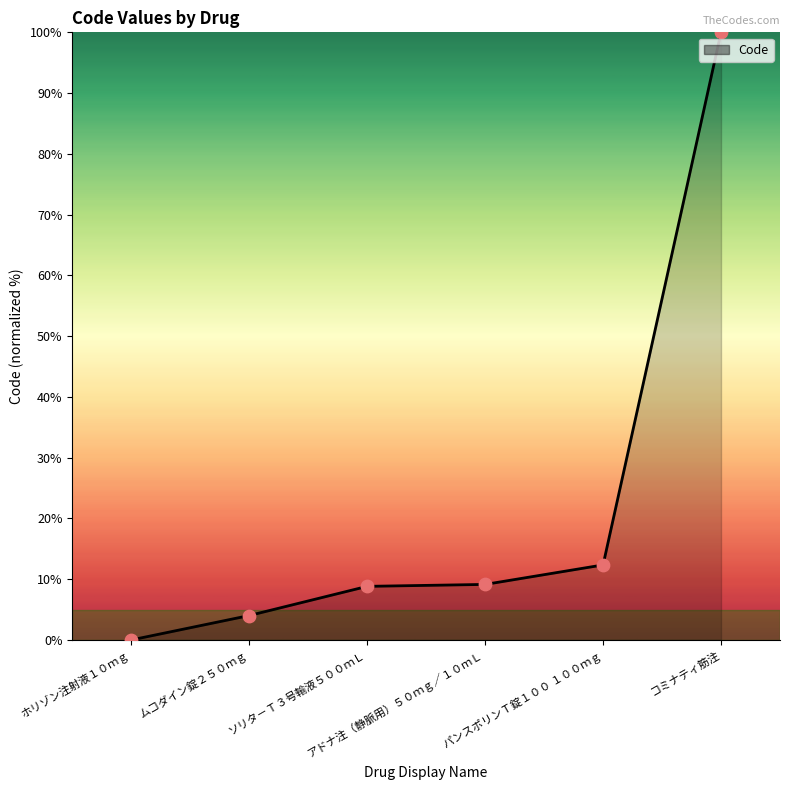

Which has a higher value, アドナ注（静脈用）５０ｍｇ／１０ｍＬ or コミナティ筋注?

コミナティ筋注